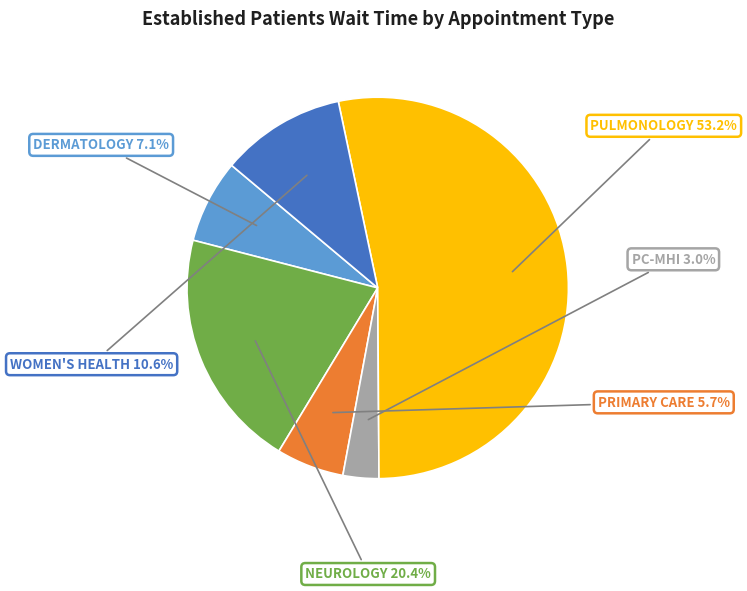

What is the largest slice in the pie chart?

PULMONOLOGY